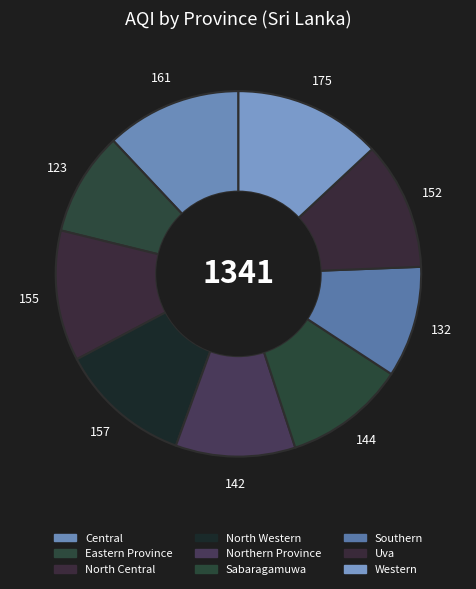

To the nearest percent, what is the difference between the Central and Sabaragamuwa slice percentages?

1%